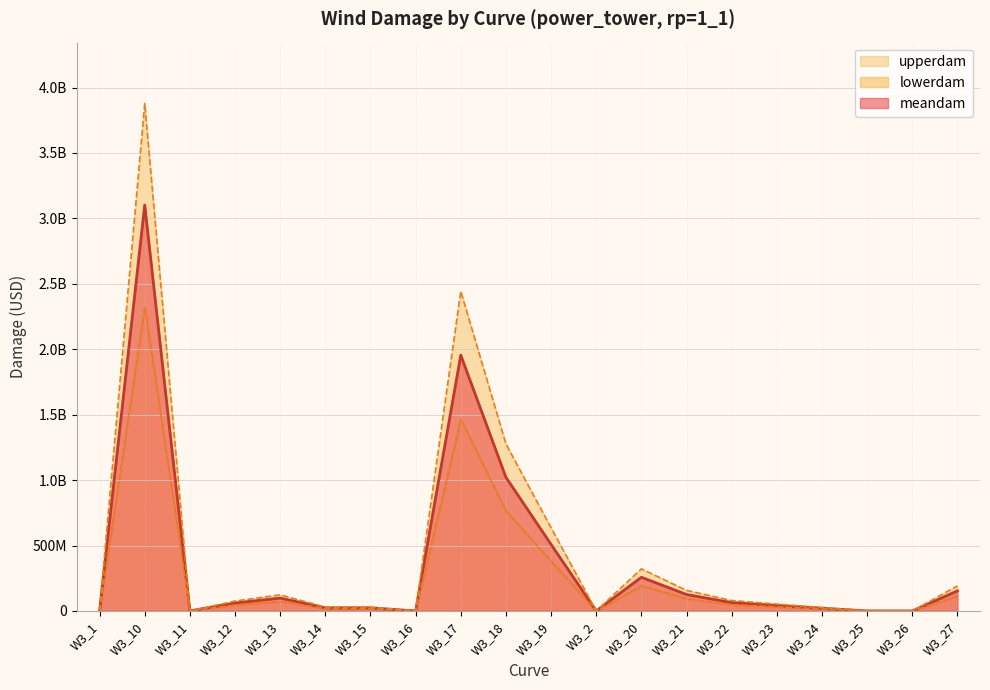

Which has a higher value, W3_1 or W3_26?

W3_26